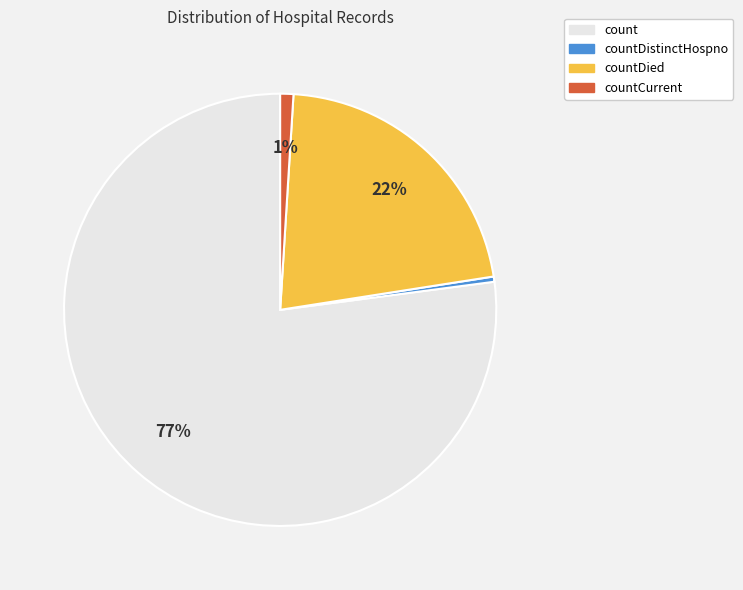

Which category has the smallest portion of the pie?

countDistinctHospno